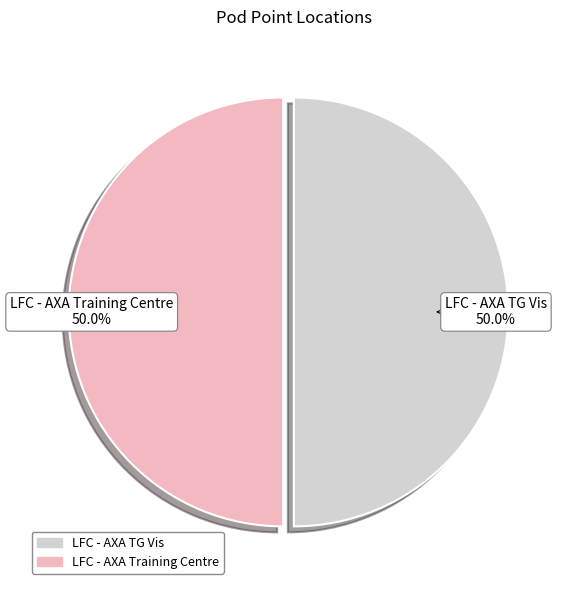

How much of the chart is everything except LFC - AXA Training Centre?

50.0%